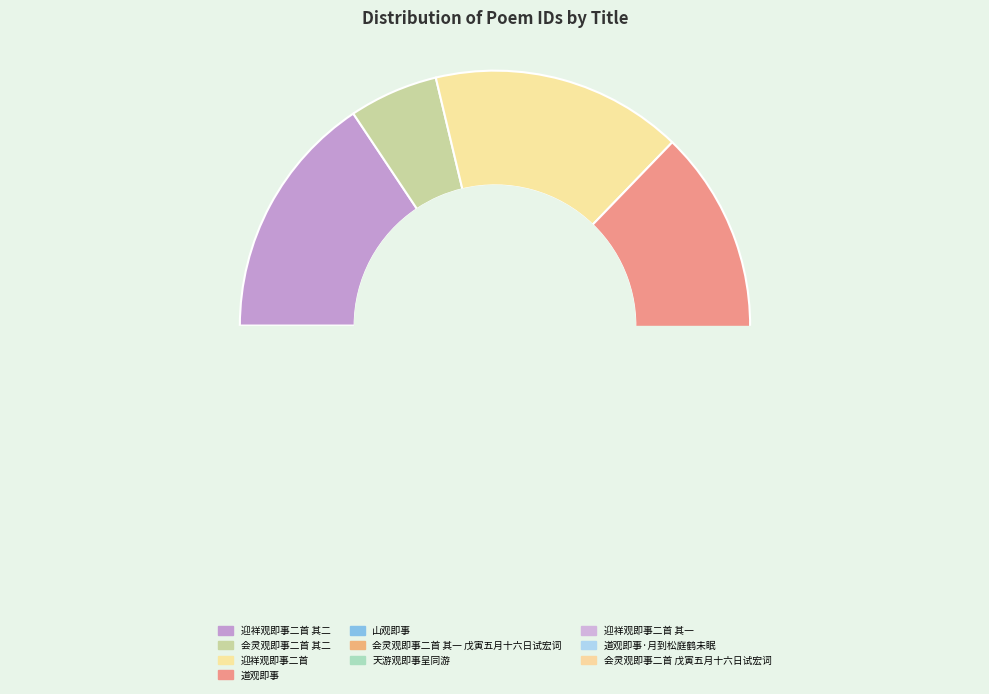

To the nearest percent, what portion does 天游观即事呈同游 represent?

9%